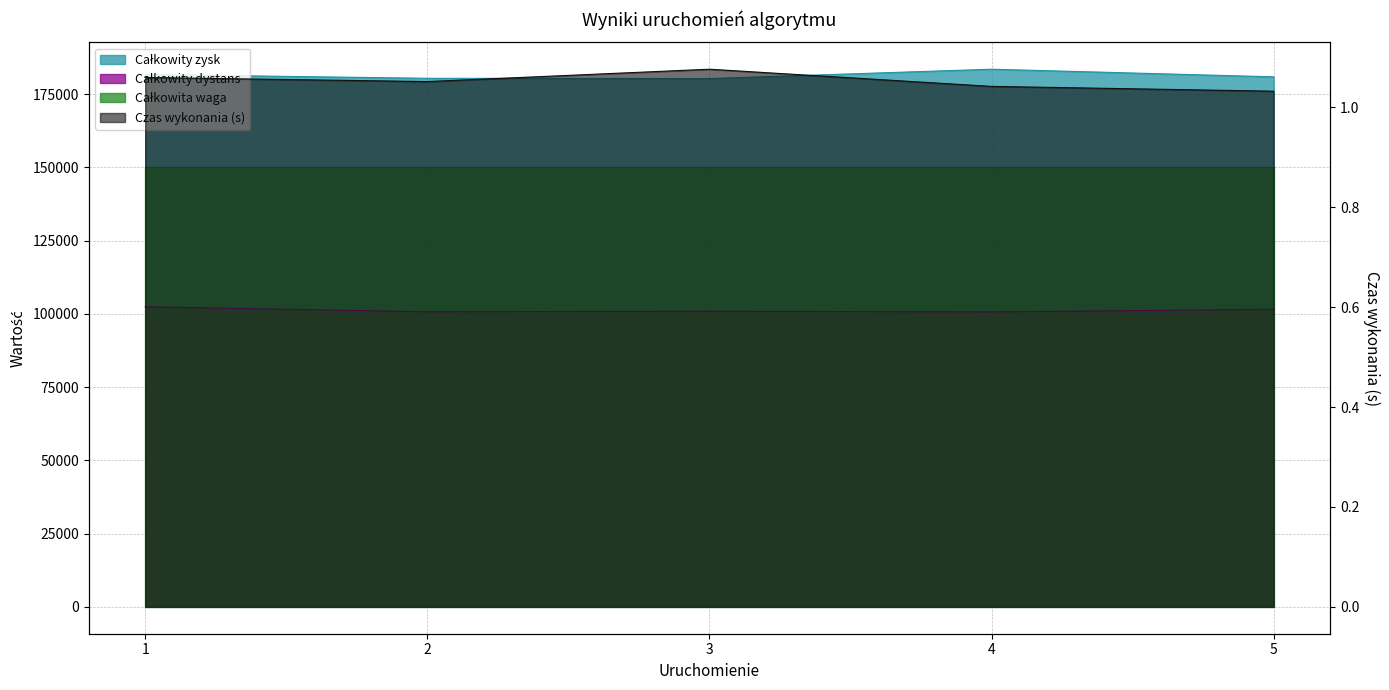

True or false: Całkowity dystans and Czas wykonania (s) cross at least once.

False